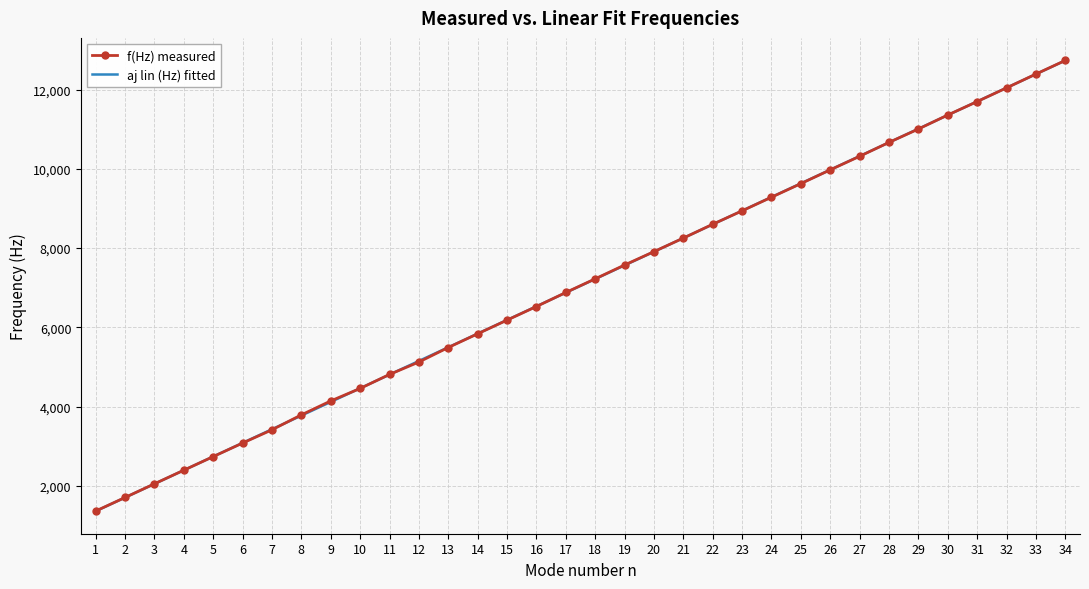

Reading left to right, list all the values displayed in this chart.

f(Hz) measured: 1=1360.0	2=1703.0	3=2048.0	4=2392.0	5=2735.0	6=3077.0	7=3412.0	8=3789.0	9=4141.0	10=4456.0	11=4810.0	12=5123.0	13=5490.0	14=5836.0	15=6181.0	16=6525.0	17=6879.0	18=7224.0	19=7573.0	20=7911.0	21=8253.0	22=8602.0	23=8941.0	24=9285.0	25=9628.0	26=9976.0	27=10318.0	28=10669.0	29=11007.0	30=11361.0	31=11700.0	32=12046.0	33=12395.0	34=12739.0
aj lin (Hz) fitted: 1=1356.8	2=1701.6	3=2046.5	4=2391.3	5=2736.2	6=3081.1	7=3425.9	8=3770.8	9=4115.6	10=4460.5	11=4805.4	12=5150.2	13=5495.1	14=5839.9	15=6184.8	16=6529.7	17=6874.5	18=7219.4	19=7564.2	20=7909.1	21=8253.9	22=8598.8	23=8943.7	24=9288.5	25=9633.4	26=9978.2	27=10323.1	28=10668.0	29=11012.8	30=11357.7	31=11702.5	32=12047.4	33=12392.3	34=12737.1